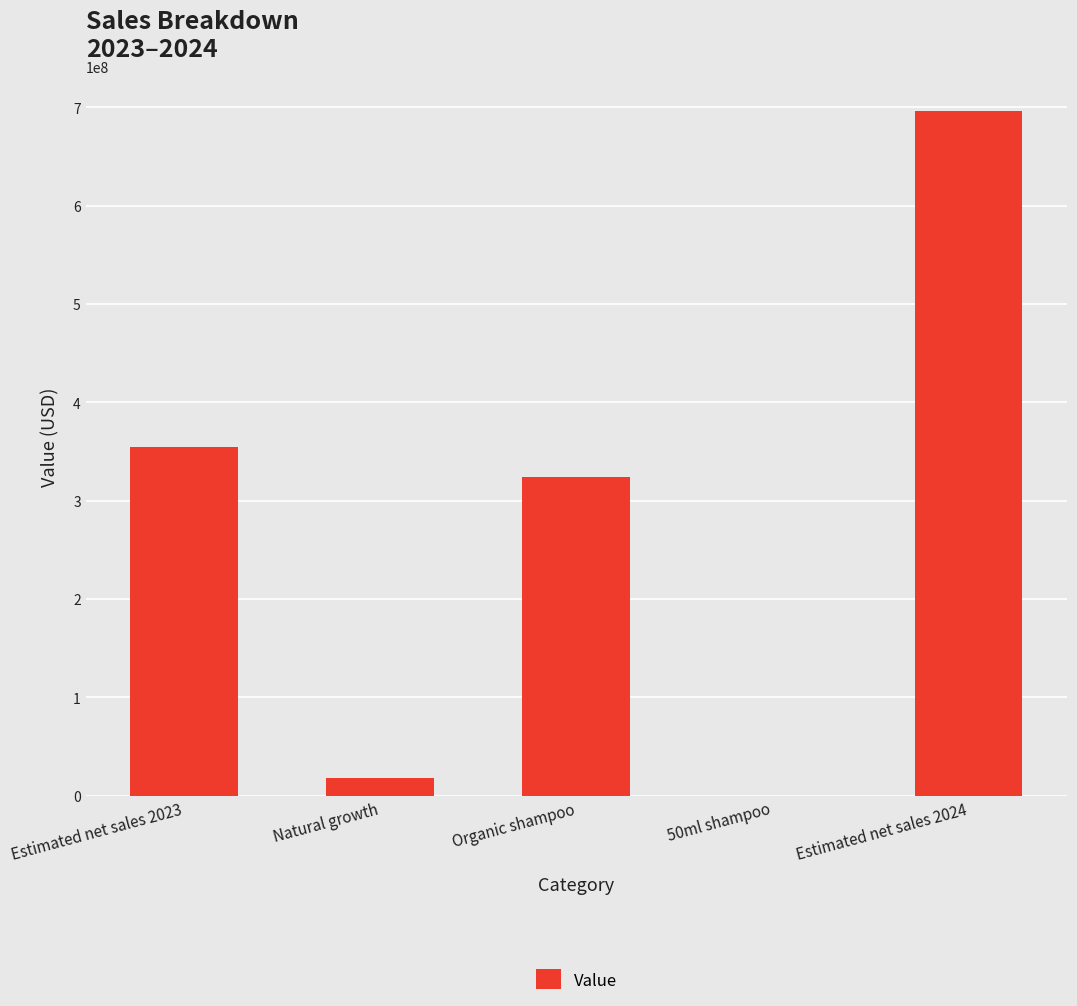

What is the maximum value shown in the chart?

696393573